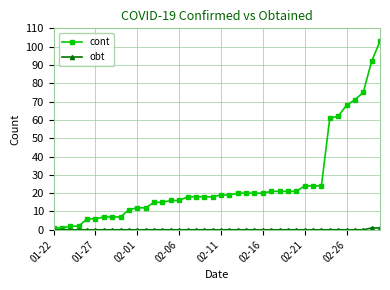

How many lines are shown in the chart?

2